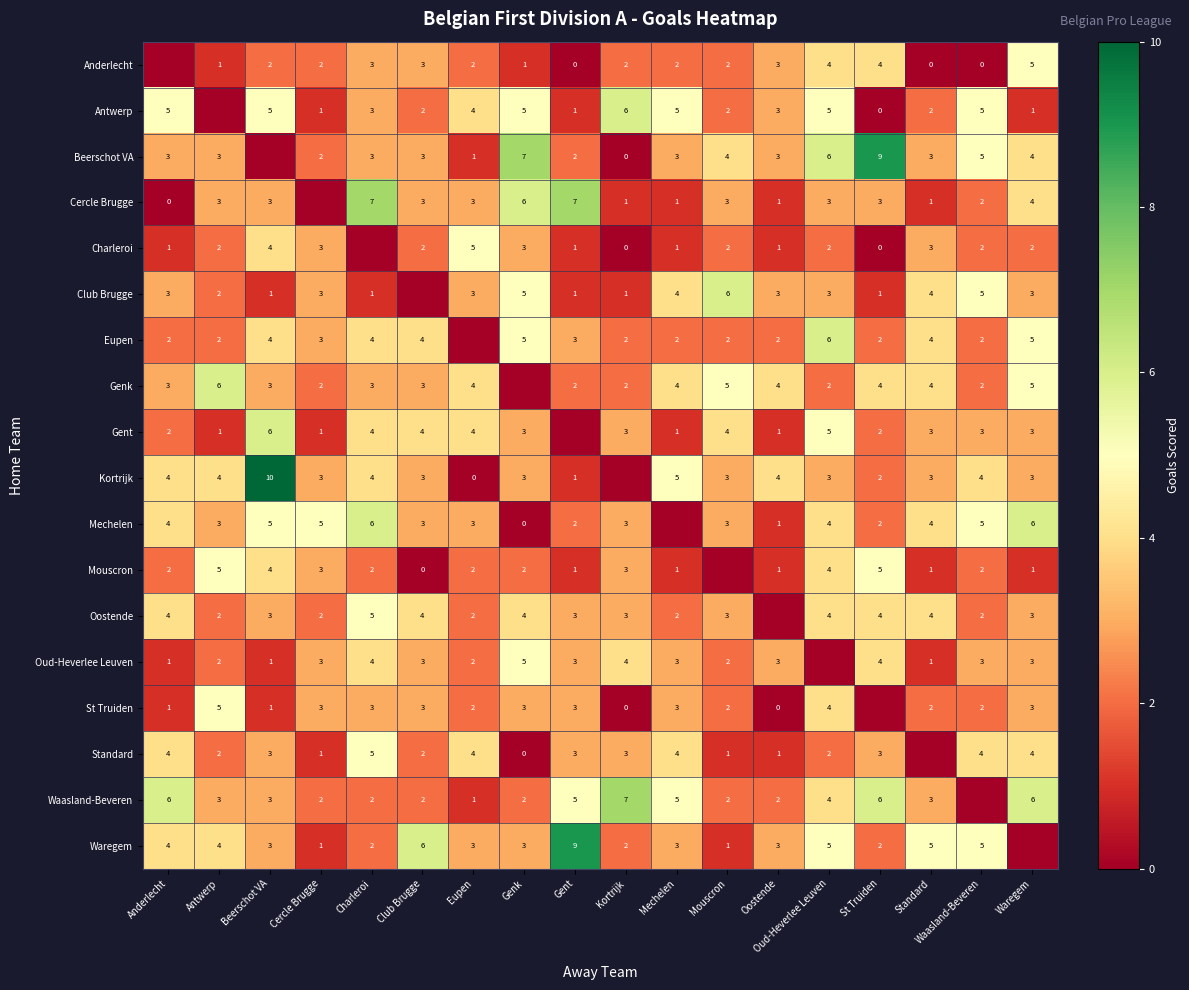

Is the value of Beerschot VA at Oud-Heverlee Leuven greater than the value of Waasland-Beveren at Charleroi?

Yes